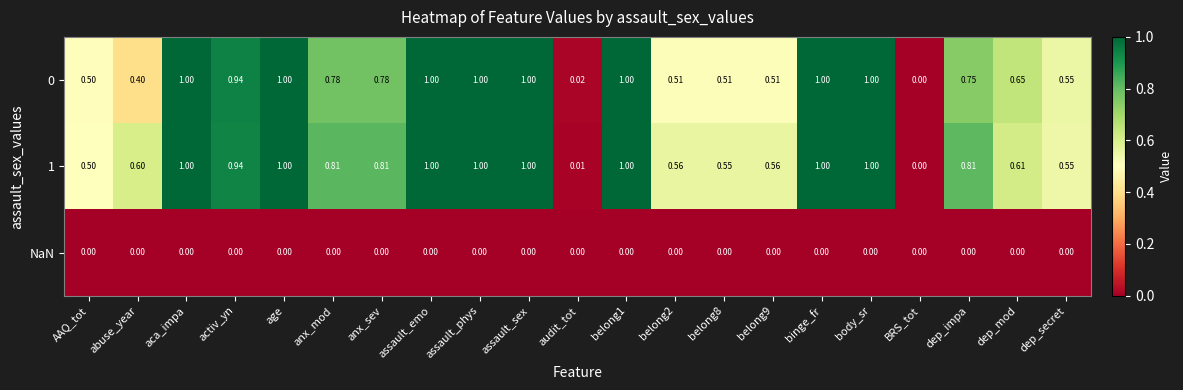

At which label does 1 reach its minimum?

BRS_tot